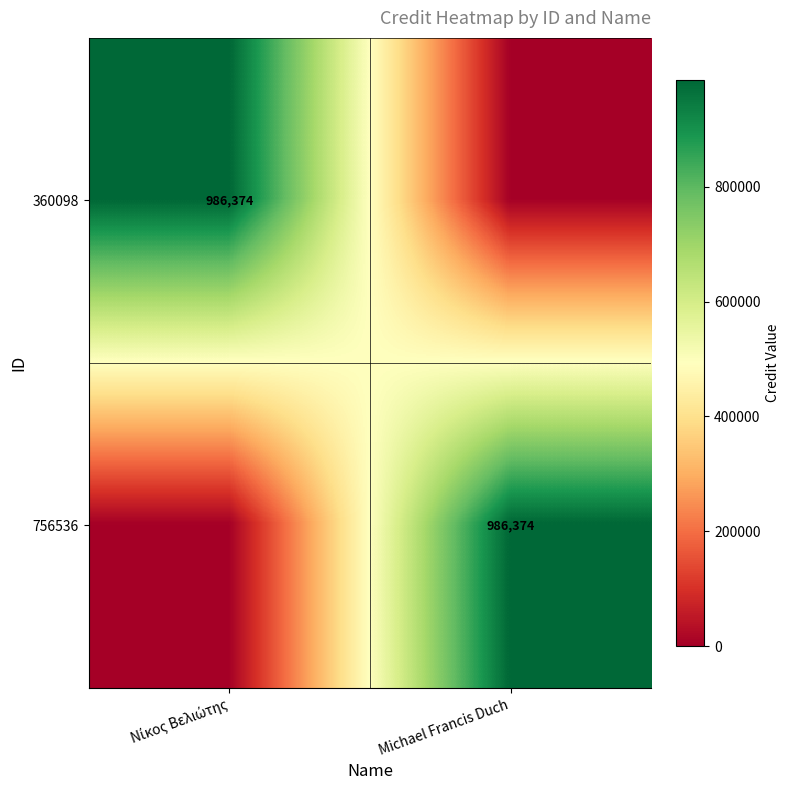

Is it true that 756536 equals 986374 at Michael Francis Duch?

True